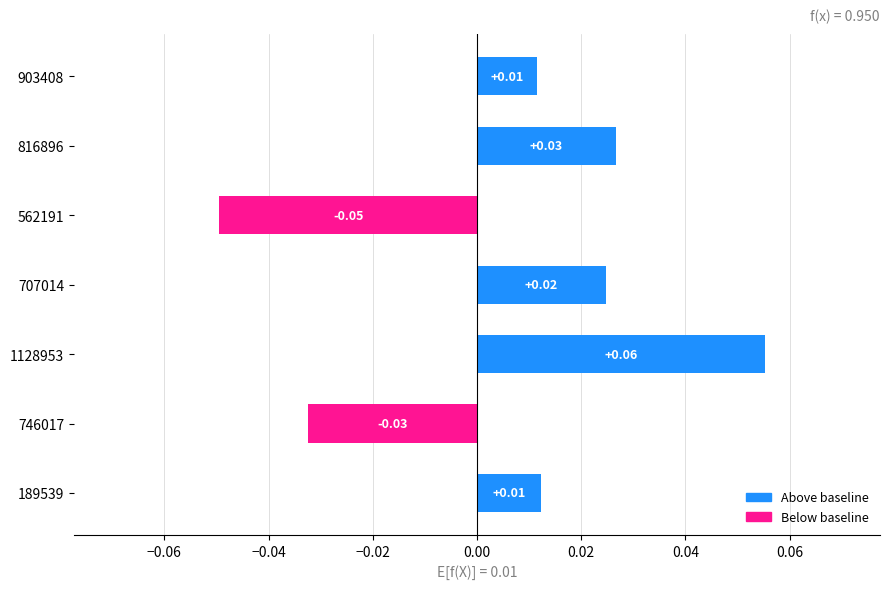

Which has a higher value, 816896 or 562191?

816896